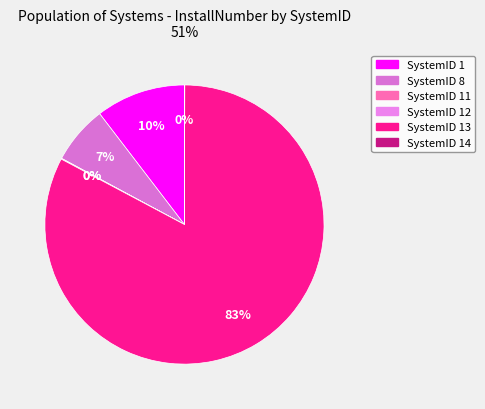

Does any single category account for the majority?

Yes